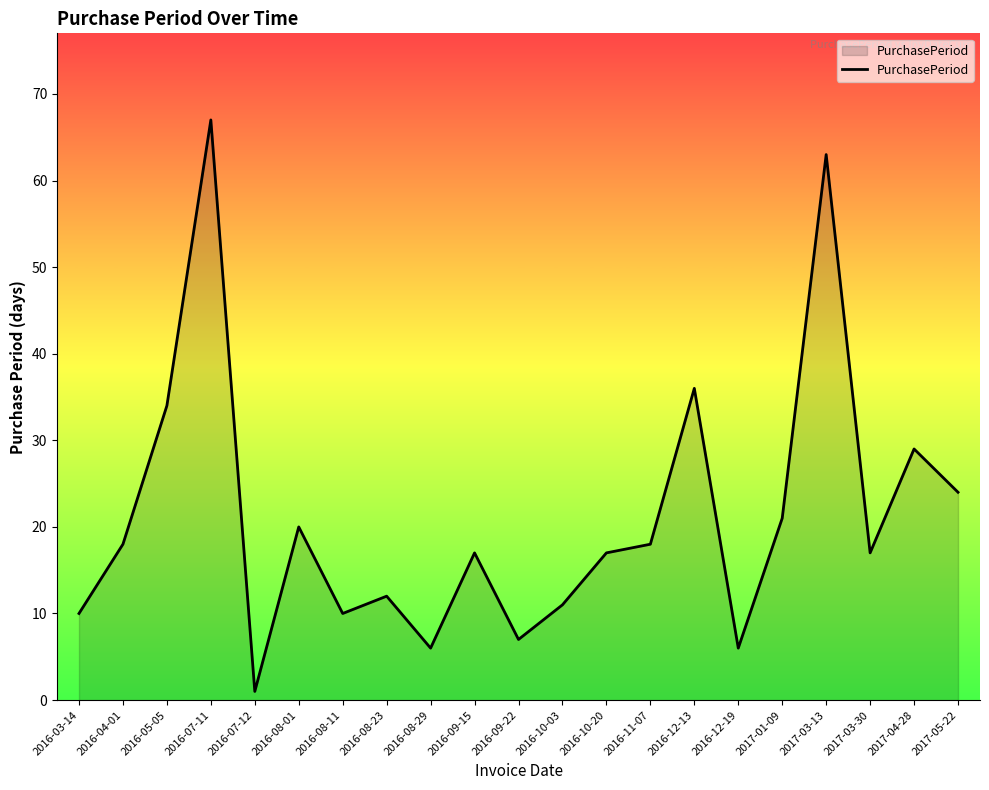

How many lines are shown in the chart?

1